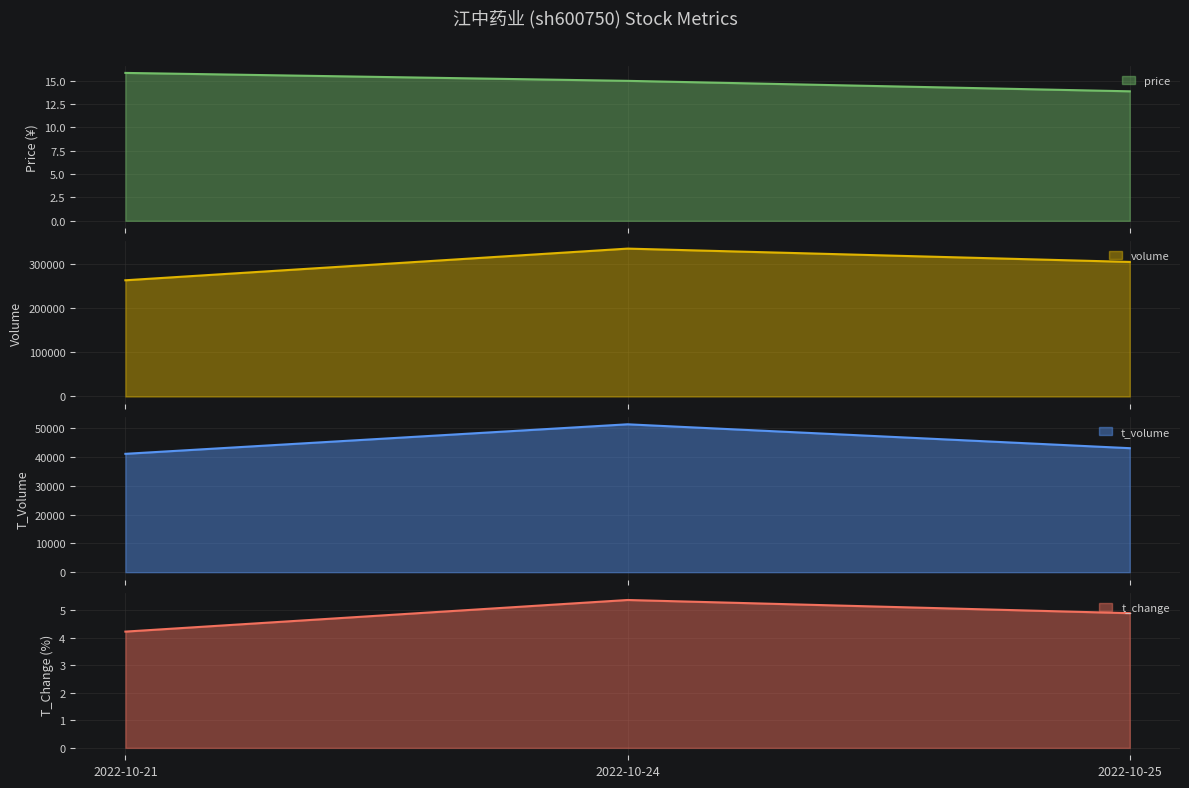

At which label does volume reach its minimum?

2022-10-21